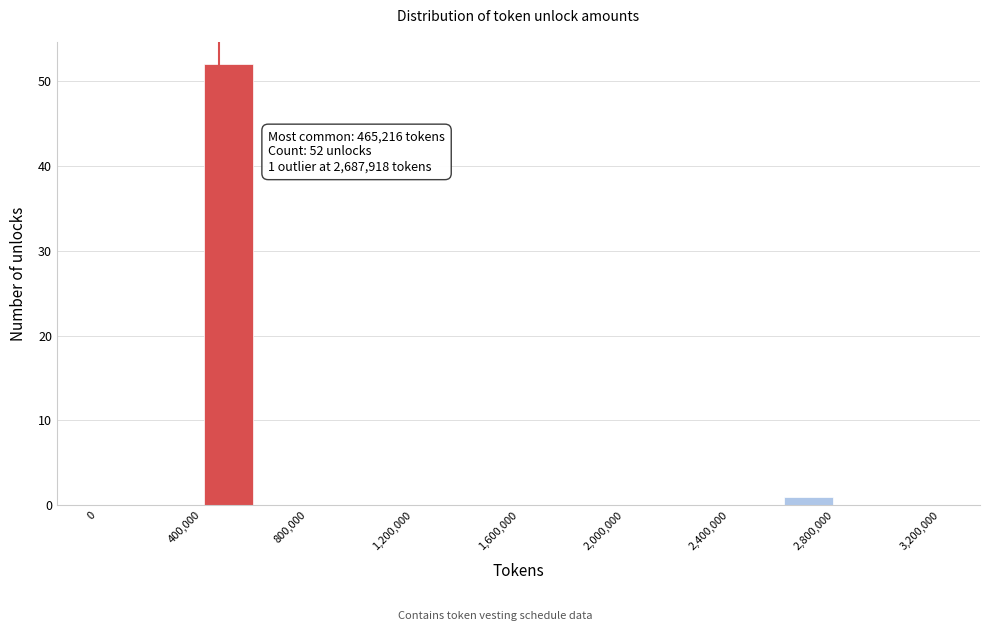

Over which range of the x-axis is the bar tallest?

400000 to 600000